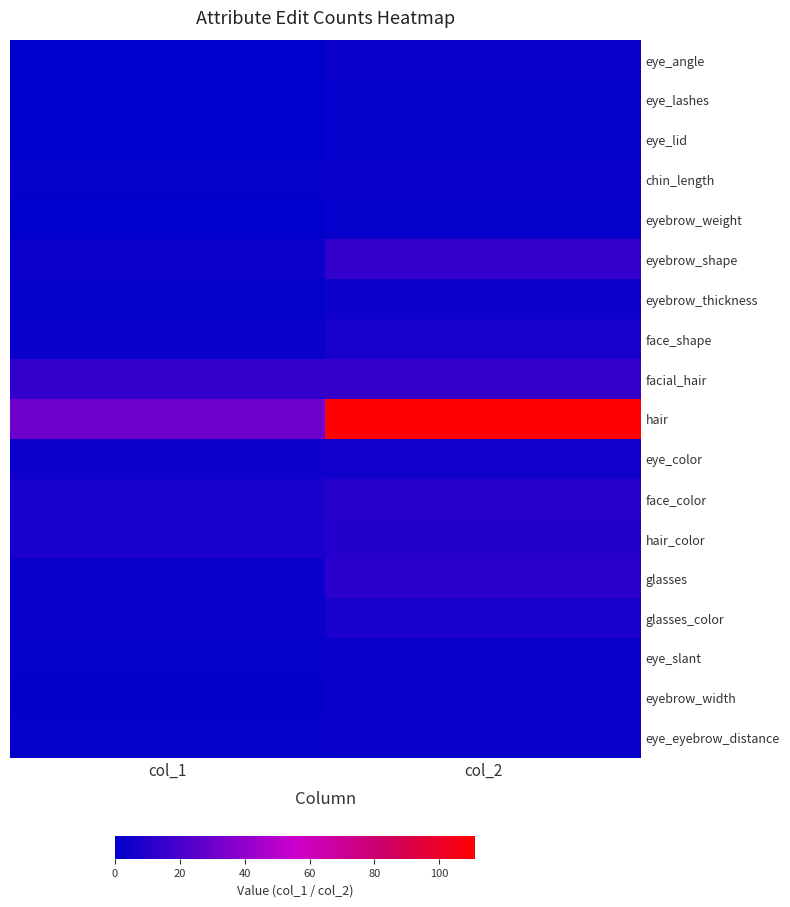

Which series has the largest range (max minus min)?

hair